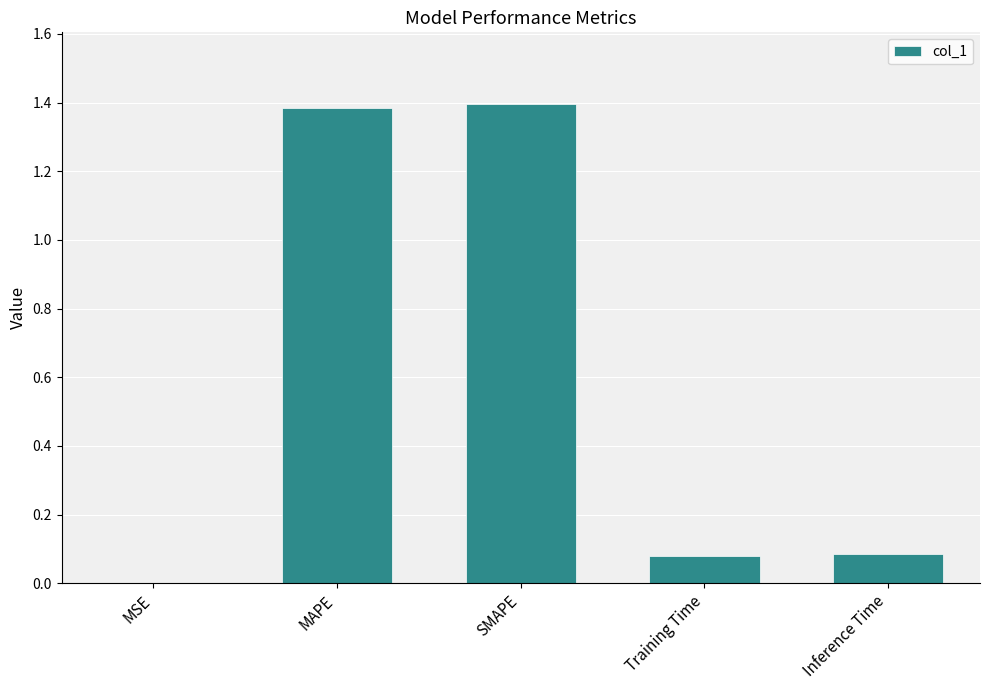

What is the sum of all values?

2.9